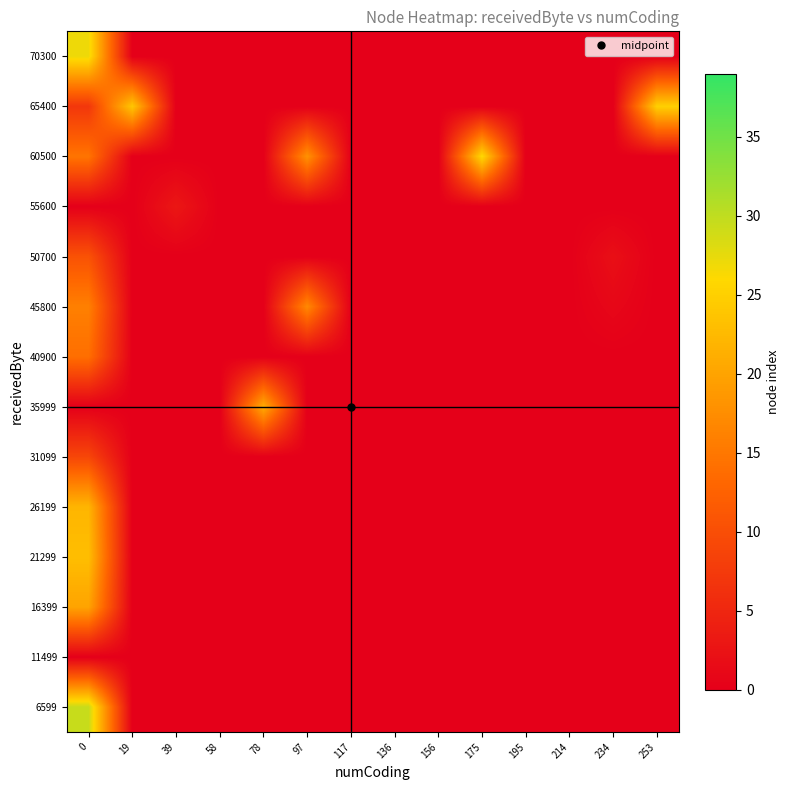

Reading left to right, list all the values displayed in this chart.

6599: 0=29.5	19=0.0	39=0.0	58=0.0	78=0.0	97=0.0	117=0.0	136=0.0	156=0.0	175=0.0	195=0.0	214=0.0	234=0.0	253=0.0
11499: 0=0.0	19=0.0	39=0.0	58=0.0	78=0.0	97=0.0	117=0.0	136=0.0	156=0.0	175=0.0	195=0.0	214=0.0	234=0.0	253=0.0
16399: 0=20.0	19=0.0	39=0.0	58=0.0	78=0.0	97=0.0	117=0.0	136=0.0	156=0.0	175=0.0	195=0.0	214=0.0	234=0.0	253=0.0
21299: 0=23.0	19=0.0	39=0.0	58=0.0	78=0.0	97=0.0	117=0.0	136=0.0	156=0.0	175=0.0	195=0.0	214=0.0	234=0.0	253=0.0
26199: 0=22.0	19=0.0	39=0.0	58=0.0	78=0.0	97=0.0	117=0.0	136=0.0	156=0.0	175=0.0	195=0.0	214=0.0	234=0.0	253=0.0
31099: 0=9.0	19=0.0	39=0.0	58=0.0	78=0.0	97=0.0	117=0.0	136=0.0	156=0.0	175=0.0	195=0.0	214=0.0	234=0.0	253=0.0
35999: 0=0.0	19=0.0	39=0.0	58=0.0	78=21.0	97=0.0	117=0.0	136=0.0	156=0.0	175=0.0	195=0.0	214=0.0	234=0.0	253=0.0
40900: 0=14.0	19=0.0	39=0.0	58=0.0	78=0.0	97=0.0	117=0.0	136=0.0	156=0.0	175=0.0	195=0.0	214=0.0	234=0.0	253=0.0
45800: 0=16.0	19=0.0	39=0.0	58=0.0	78=0.0	97=17.0	117=0.0	136=0.0	156=0.0	175=0.0	195=0.0	214=0.0	234=1.0	253=0.0
50700: 0=10.5	19=0.0	39=0.0	58=0.0	78=0.0	97=0.0	117=0.0	136=0.0	156=0.0	175=0.0	195=0.0	214=0.0	234=2.0	253=0.0
55600: 0=0.0	19=0.0	39=3.0	58=0.0	78=0.0	97=0.0	117=0.0	136=0.0	156=0.0	175=0.0	195=0.0	214=0.0	234=0.0	253=0.0
60500: 0=14.7	19=0.0	39=0.0	58=0.0	78=0.0	97=18.0	117=0.0	136=0.0	156=0.0	175=26.0	195=0.0	214=0.0	234=0.0	253=0.0
65400: 0=7.0	19=24.0	39=0.0	58=0.0	78=0.0	97=0.0	117=0.0	136=0.0	156=0.0	175=0.0	195=0.0	214=0.0	234=0.0	253=25.0
70300: 0=27.0	19=0.0	39=0.0	58=0.0	78=0.0	97=0.0	117=0.0	136=0.0	156=0.0	175=0.0	195=0.0	214=0.0	234=0.0	253=0.0